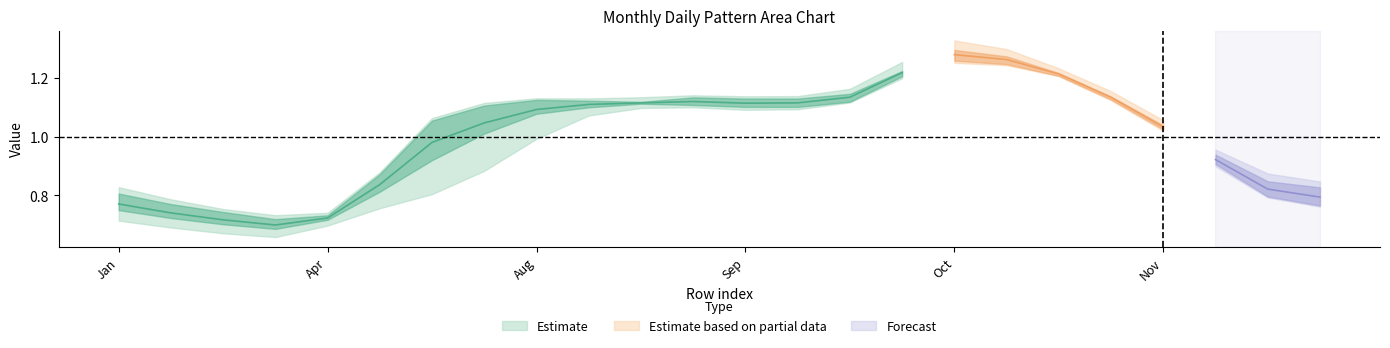

The Tuesday series shows 0.7 at 19. True or false?

False